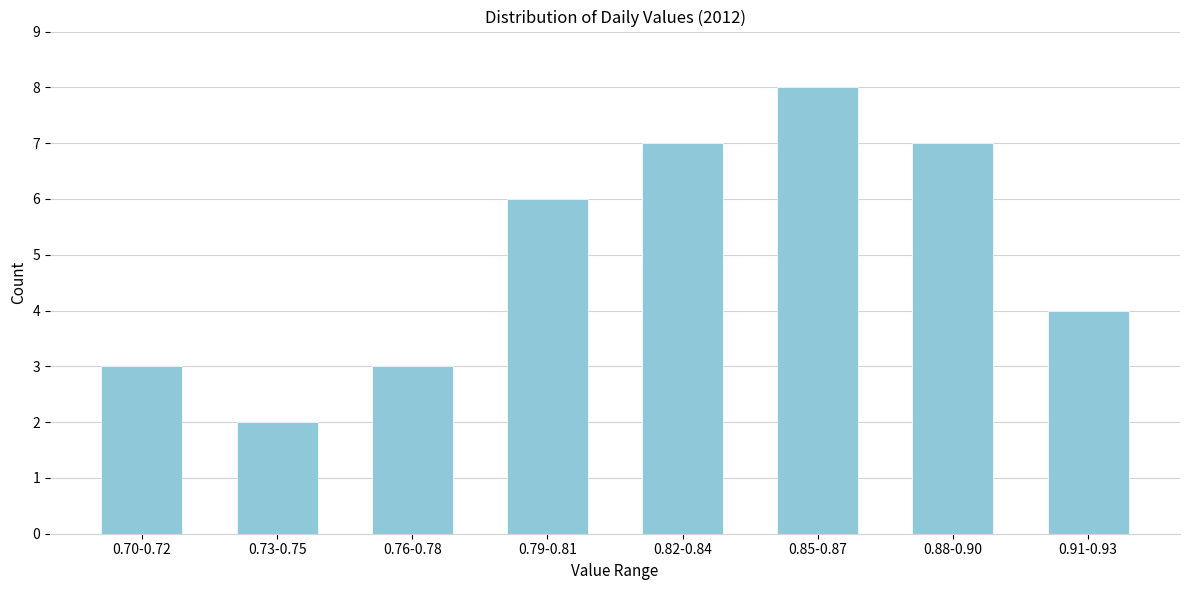

Reading left to right, extract all data points from this chart.

0.70-0.72=3	0.73-0.75=2	0.76-0.78=3	0.79-0.81=6	0.82-0.84=7	0.85-0.87=8	0.88-0.90=7	0.91-0.93=4